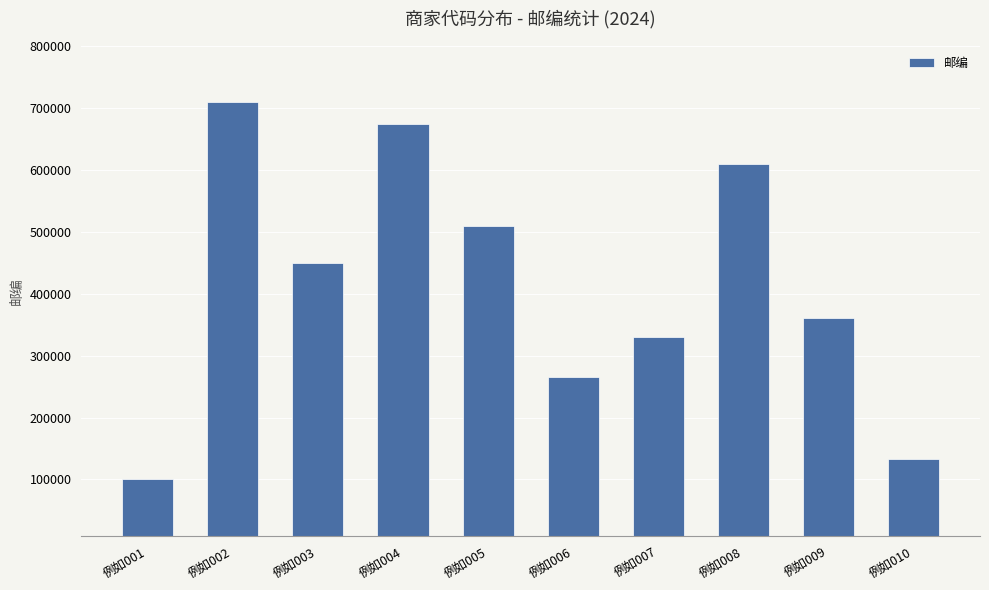

Approximately how many times larger is the value at 例如004 compared to 例如008?

1.1